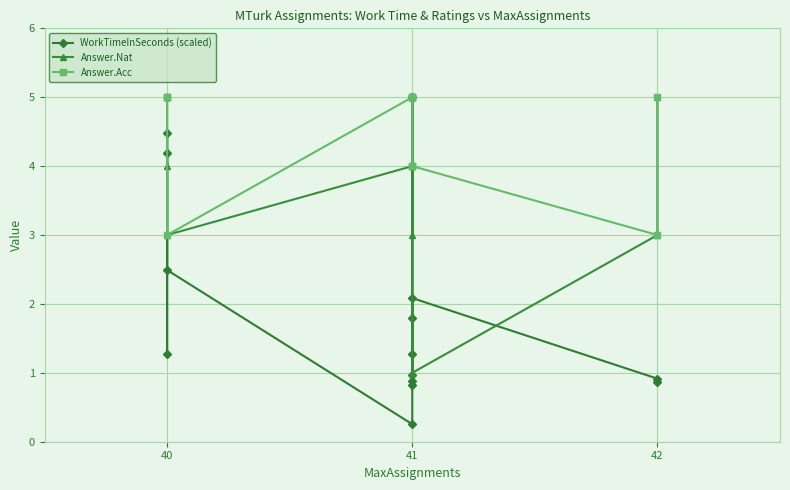

What is the value of the WorkTimeInSeconds (scaled) point at the 4th from the left?

2.5